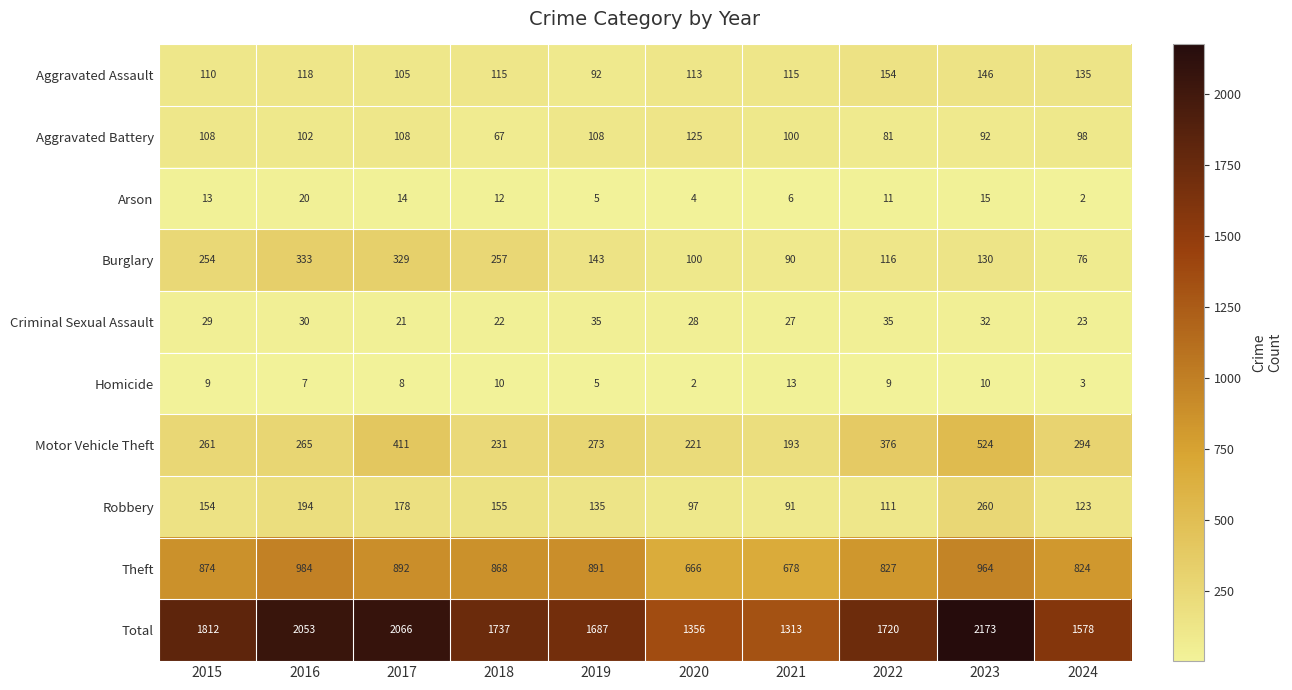

What is the difference between the second highest and minimum values in the Robbery series?

103